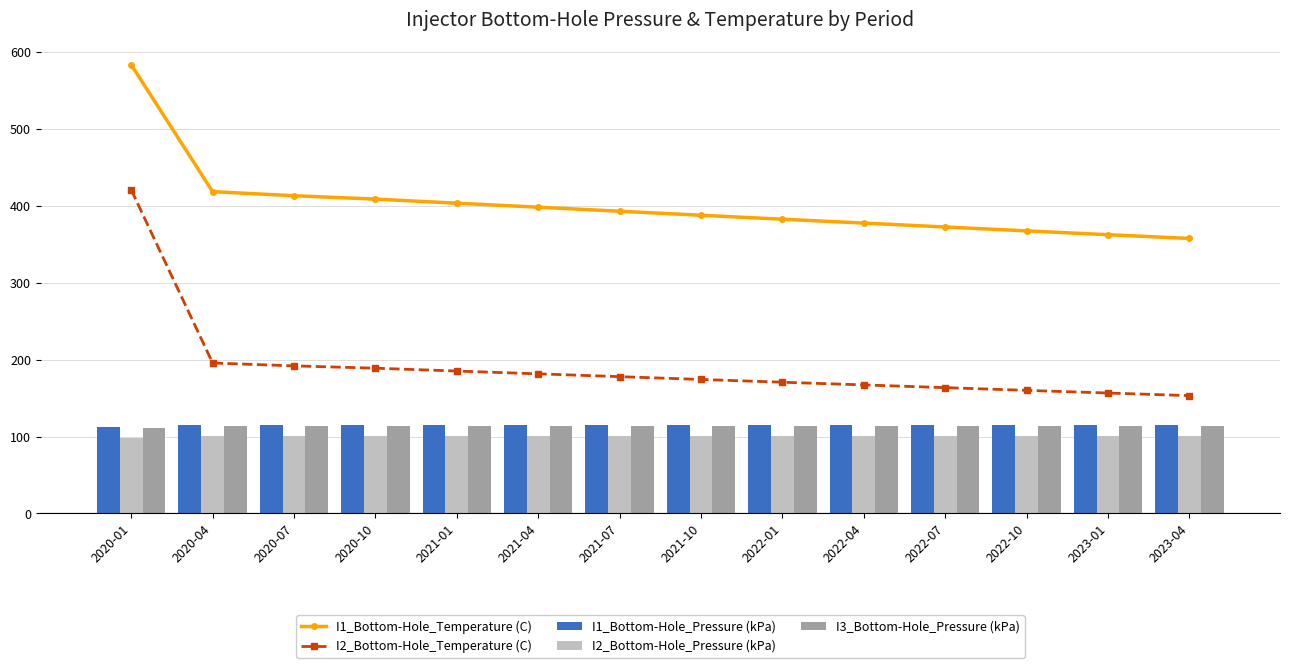

The value of I2_Bottom-Hole_Pressure (kPa) at 2021-01 is 100.4. True or false?

True